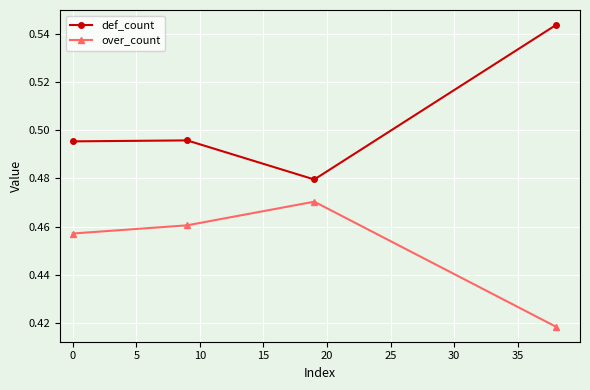

In over_count, how many points are higher than both neighbors (excluding endpoints)?

1